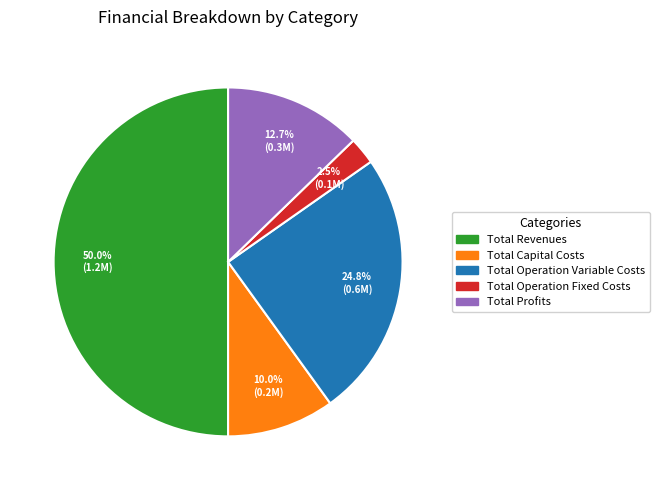

What percentage is the Total Operation Variable Costs slice, to the nearest percent?

25%